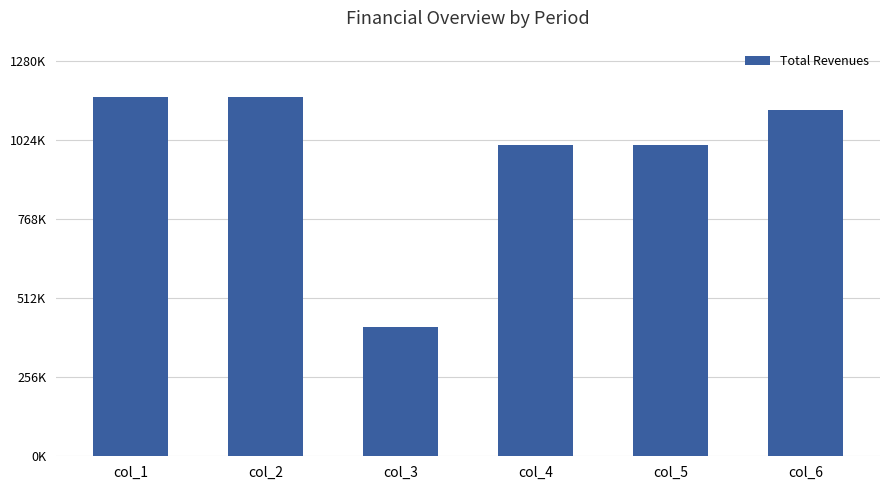

True or false: the data shows 233007.6 at col_4.

False